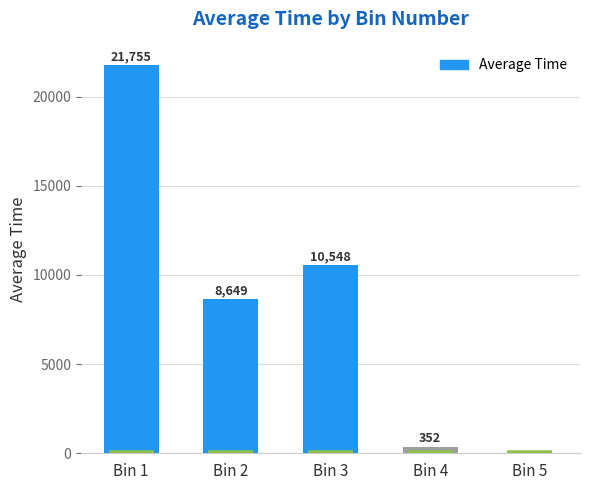

What is the approximate value at Bin 1?

21755.3